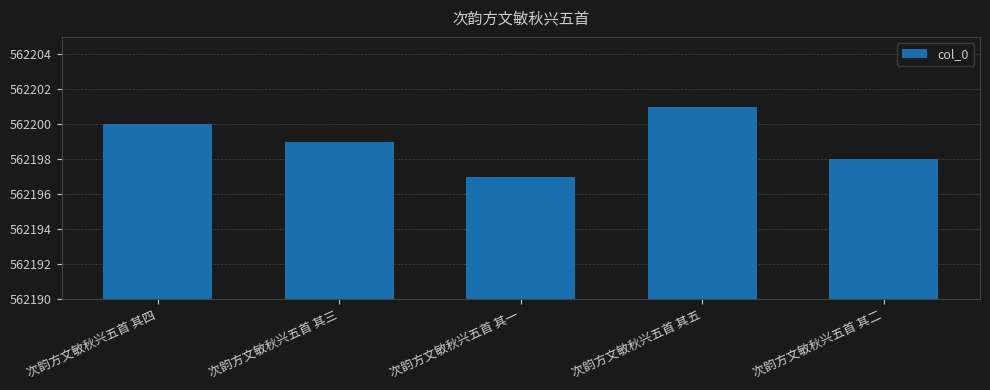

The value at 次韵方文敏秋兴五首 其三 is 562199. True or false?

True